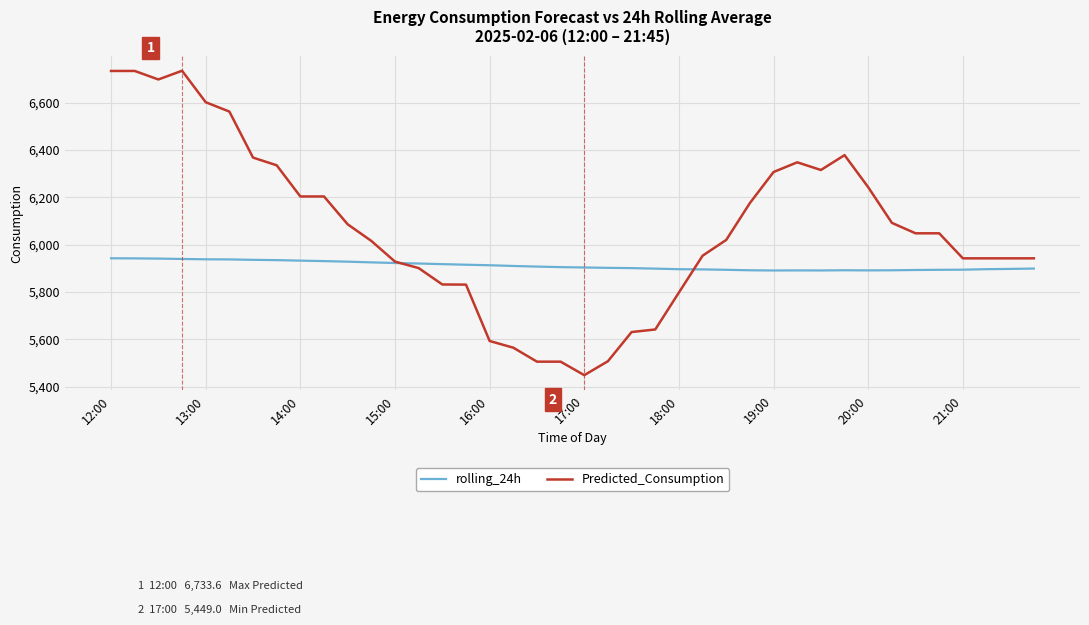

Which series has the largest total across all categories?

Predicted_Consumption